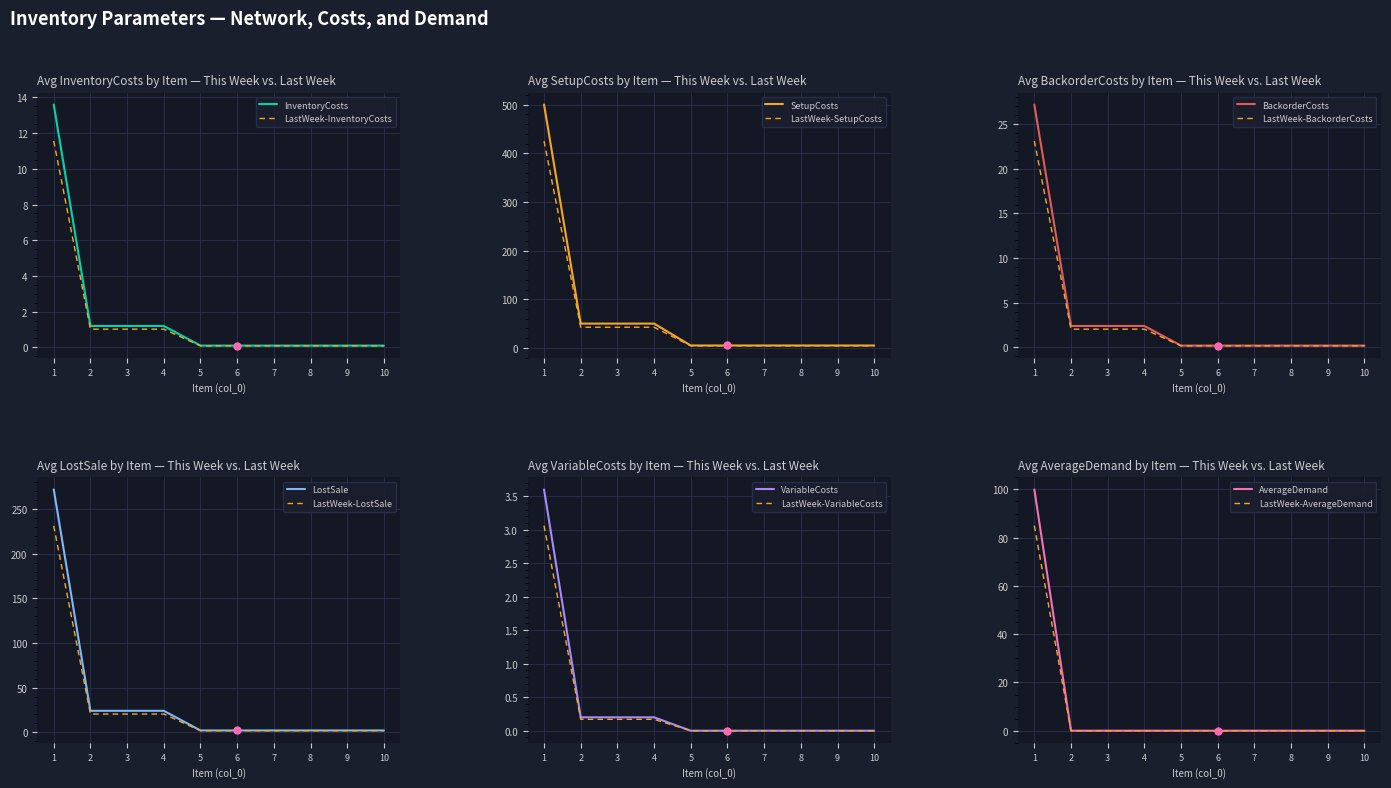

At 9, list the series in order from smallest to largest.

VariableCosts, AverageDemand, LostSale, InventoryCosts, BackorderCosts, SetupCosts